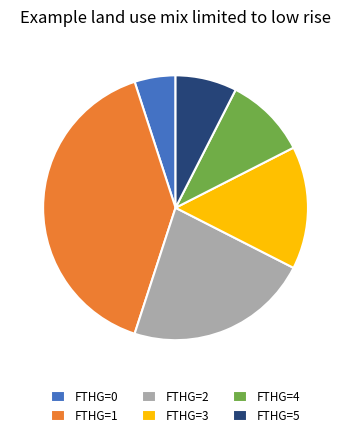

Between FTHG=5 and FTHG=0, which is larger?

FTHG=5